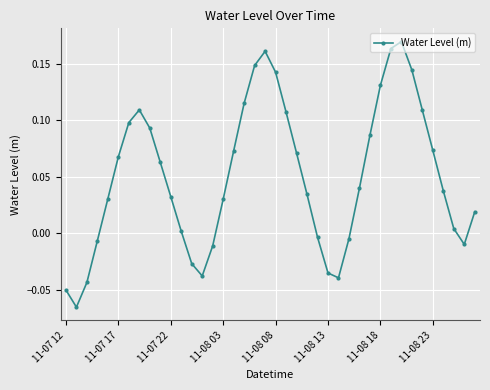

What is the sum of all values?

2.0